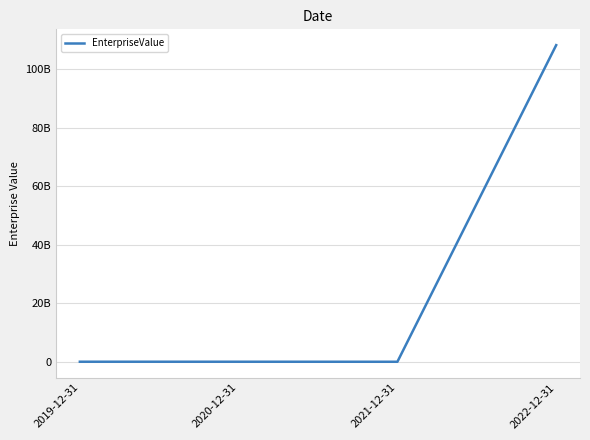

Where does the data first go above 3444928?

2022-12-31